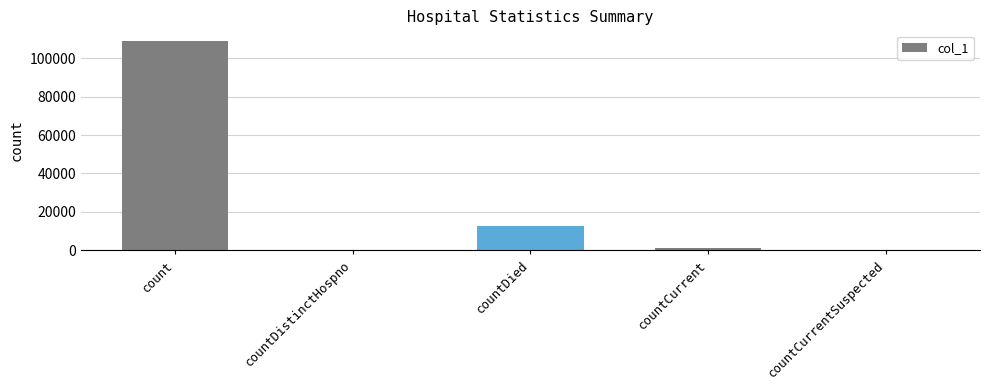

How many series are shown in this chart?

1